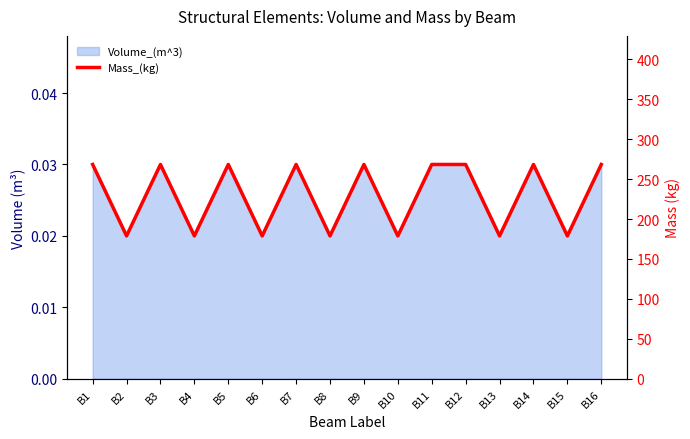

Which has a higher value, B10 or B14?

B14